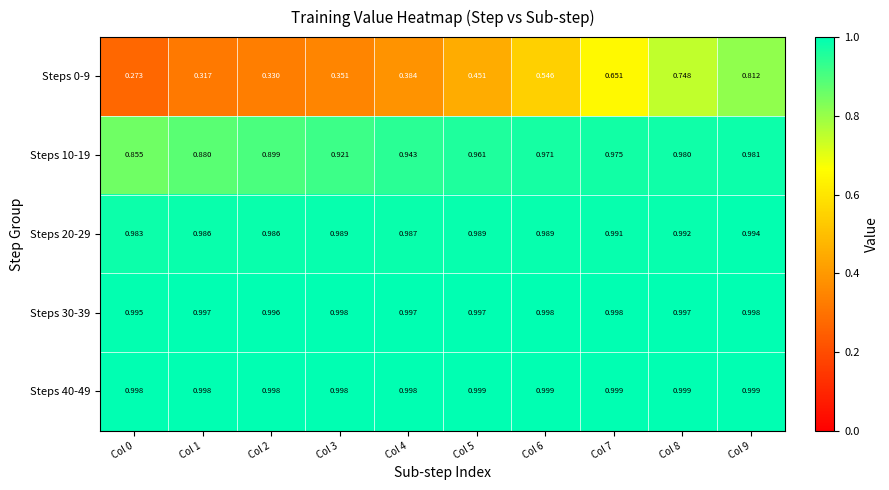

Is the value of Steps 0-9 at Col 7 greater than the value of Steps 30-39 at Col 0?

No